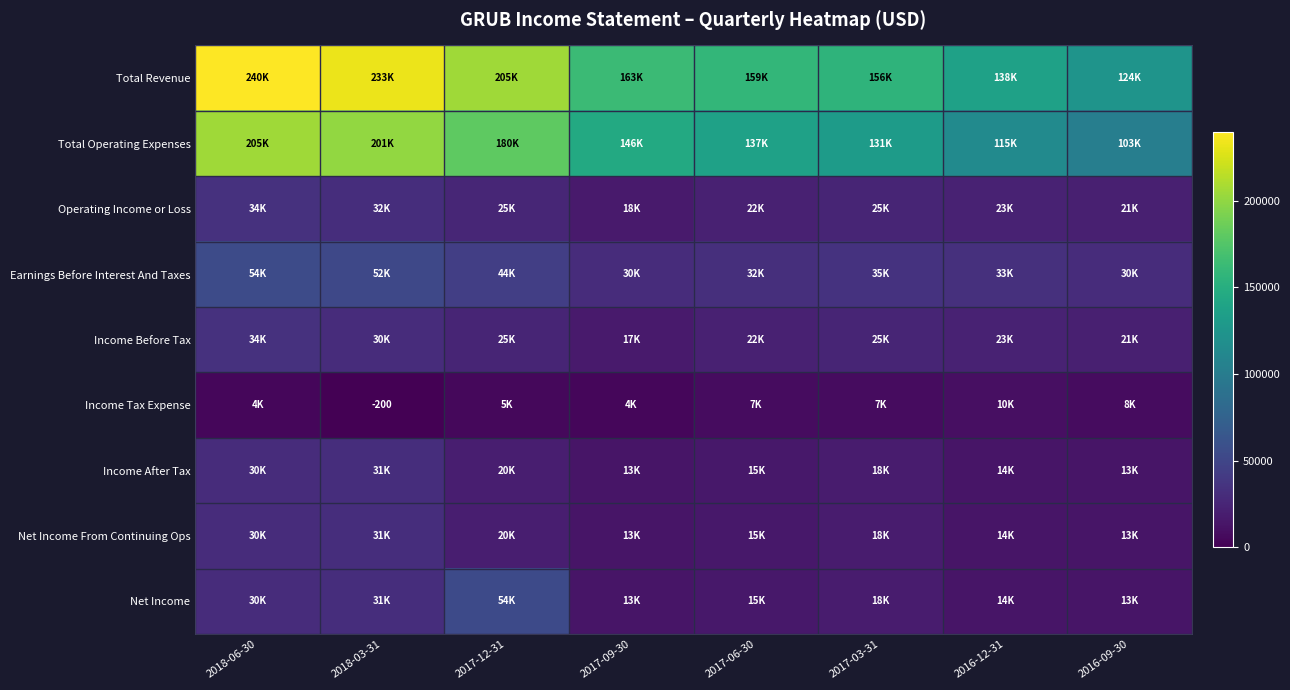

Which category has the highest value across all series?

2018-06-30